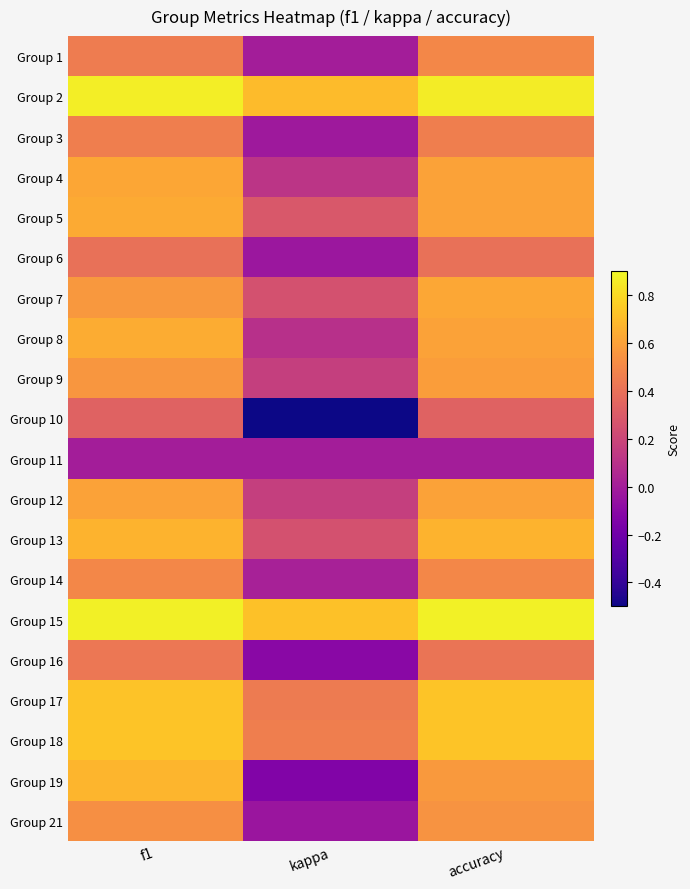

List the series in order of their peak value, highest first.

Group 15, Group 2, Group 17, Group 18, Group 19, Group 13, Group 8, Group 5, Group 7, Group 4, Group 12, Group 9, Group 21, Group 1, Group 14, Group 3, Group 16, Group 6, Group 10, Group 11